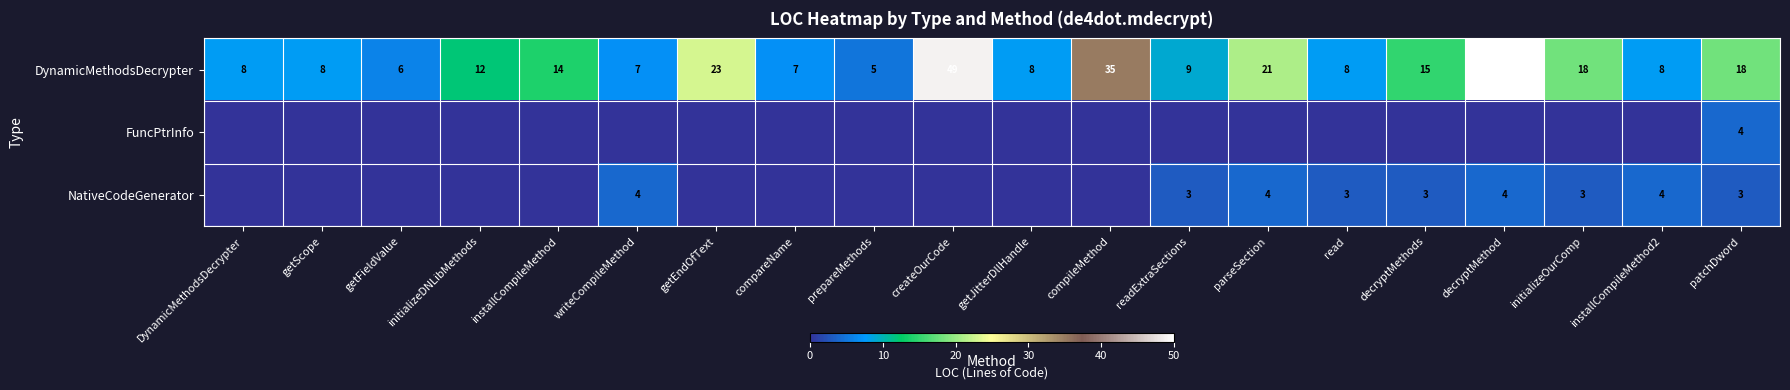

What is the approximate value of DynamicMethodsDecrypter at patchDword?

18